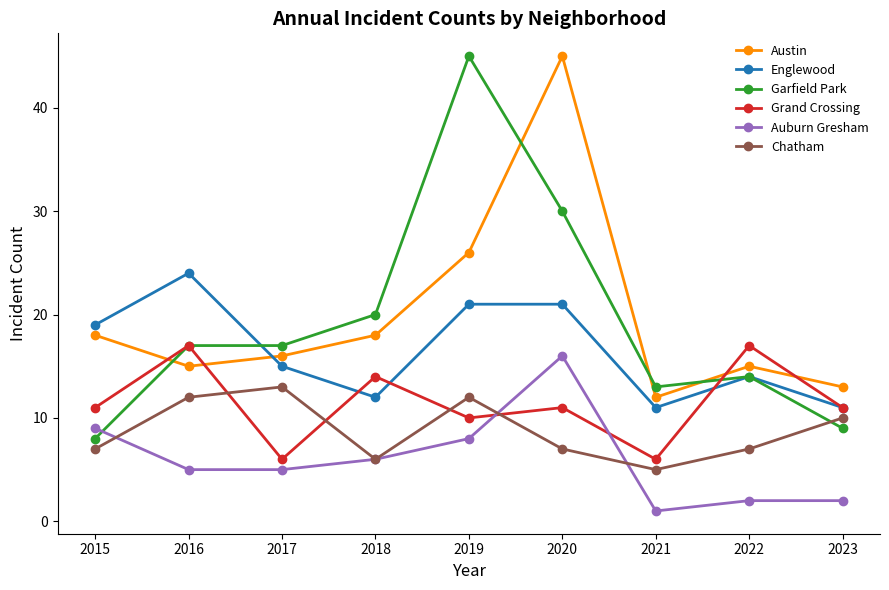

How many categories are shown in the chart?

9